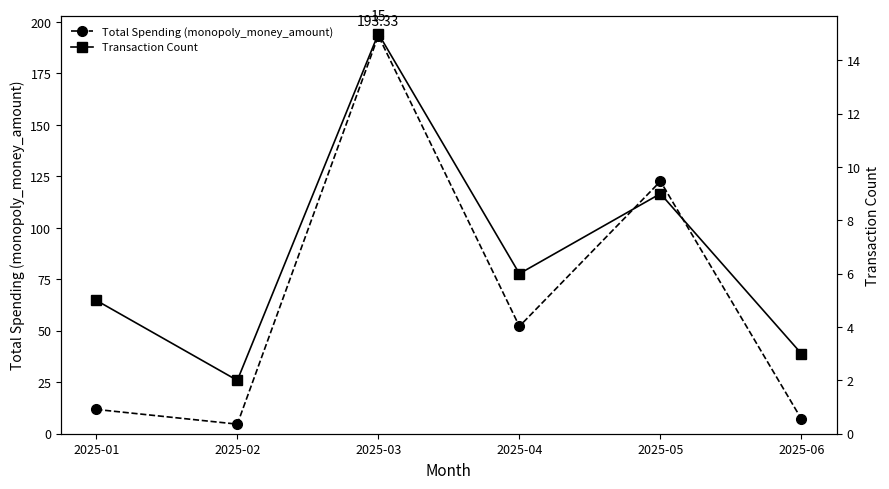

Rank the series by their average value, from lowest to highest.

Transaction Count, Total Spending (monopoly_money_amount)